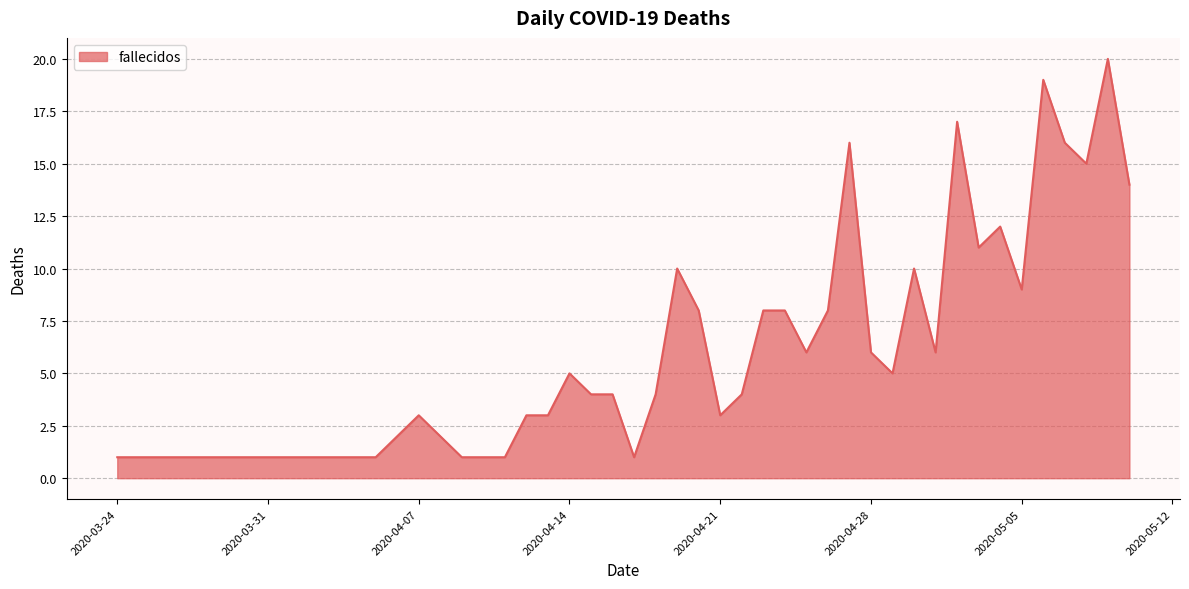

What is the greatest value displayed?

20